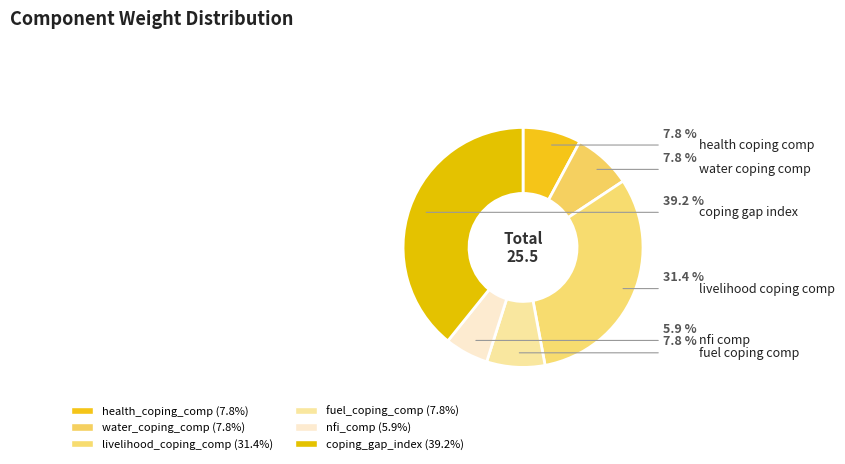

Is fuel_coping_comp the majority of the pie?

No